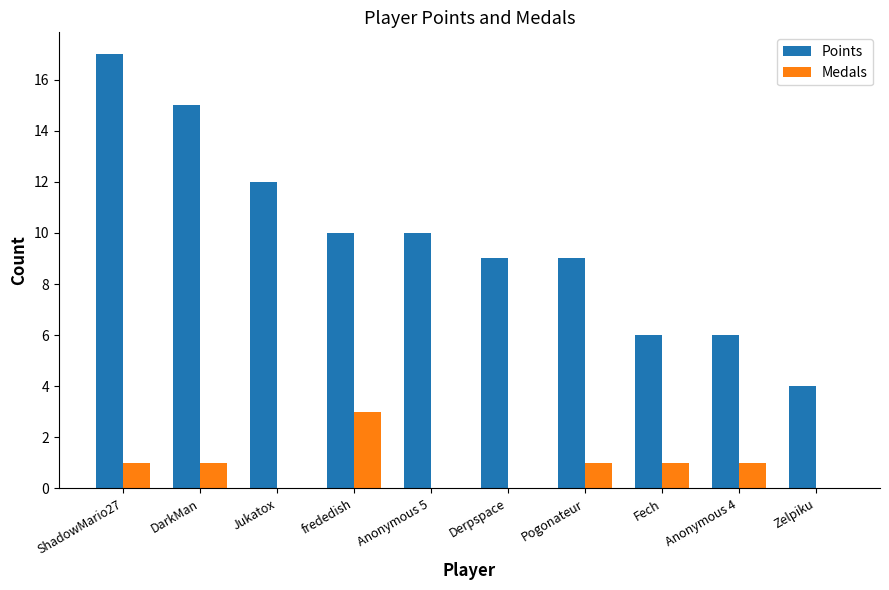

What is the highest value of the Medals series?

3